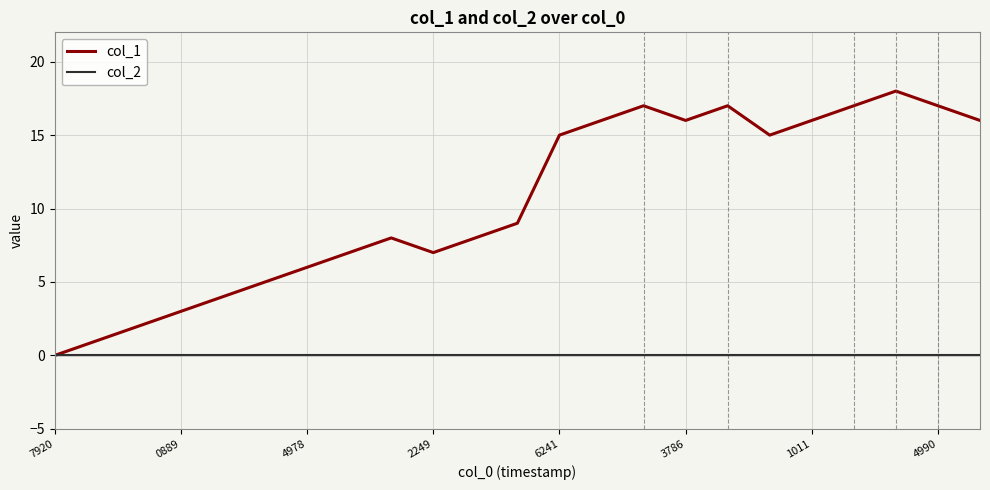

What is the maximum value shown in the chart?

18